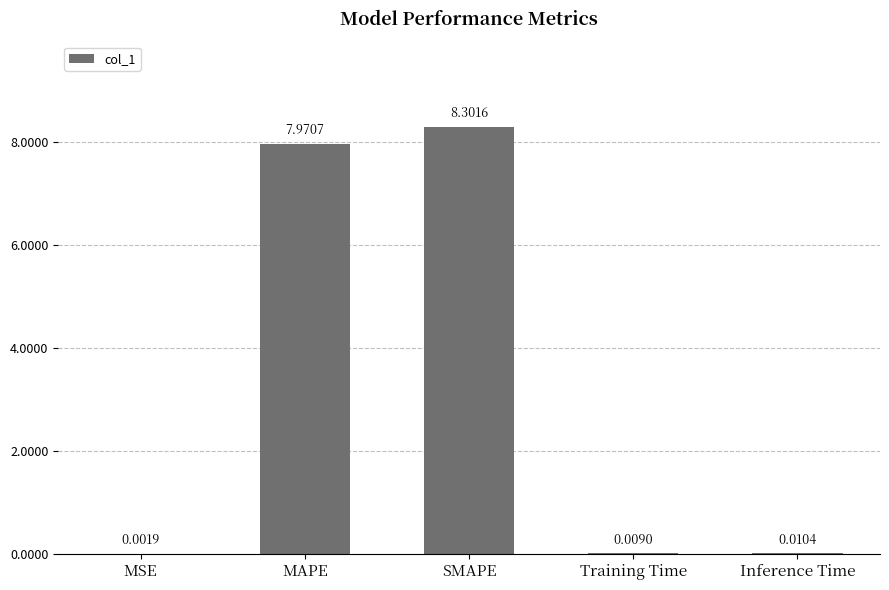

Which has a higher value, SMAPE or MAPE?

SMAPE